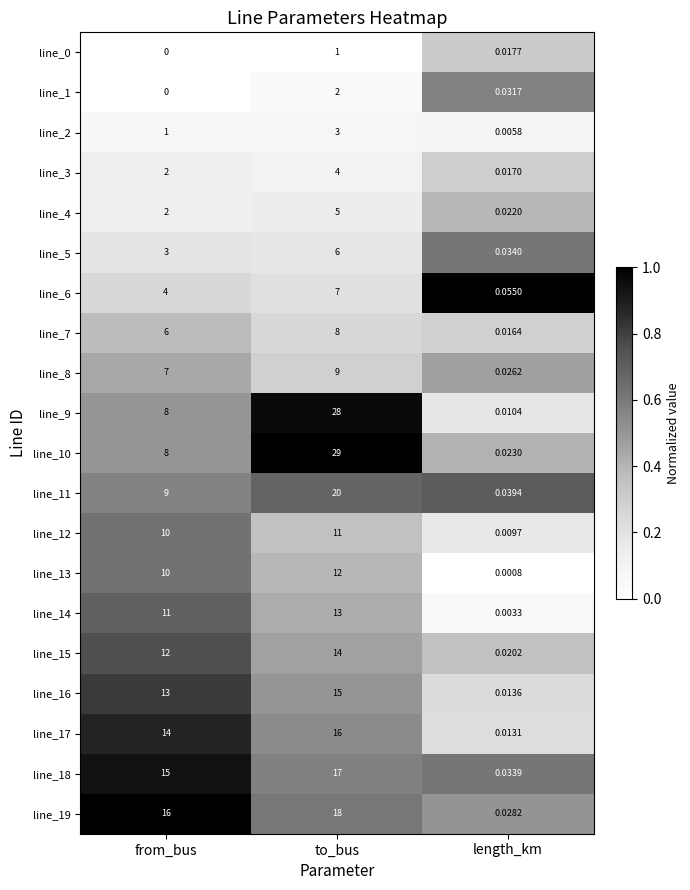

Where is line_10 nearest to the value 14?

from_bus